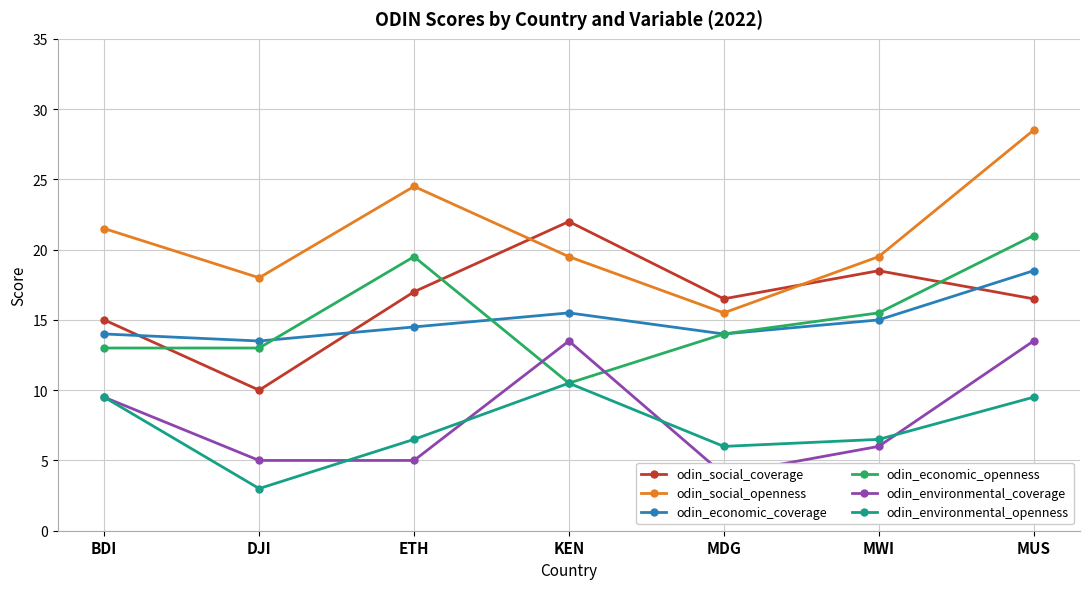

Which has a higher value, KEN or MDG?

KEN